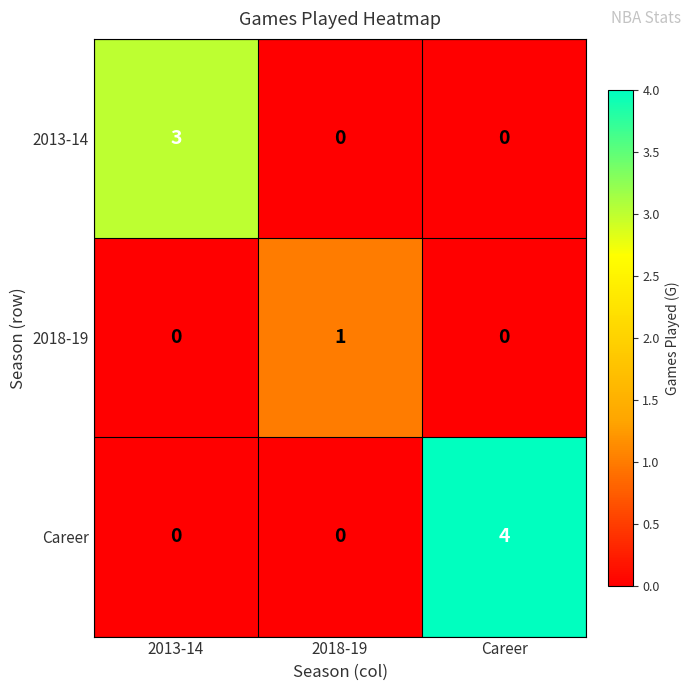

Reading left to right, extract all data points from this chart.

2013-14: 2013-14=3	2018-19=0	Career=0
2018-19: 2013-14=0	2018-19=1	Career=0
Career: 2013-14=0	2018-19=0	Career=4